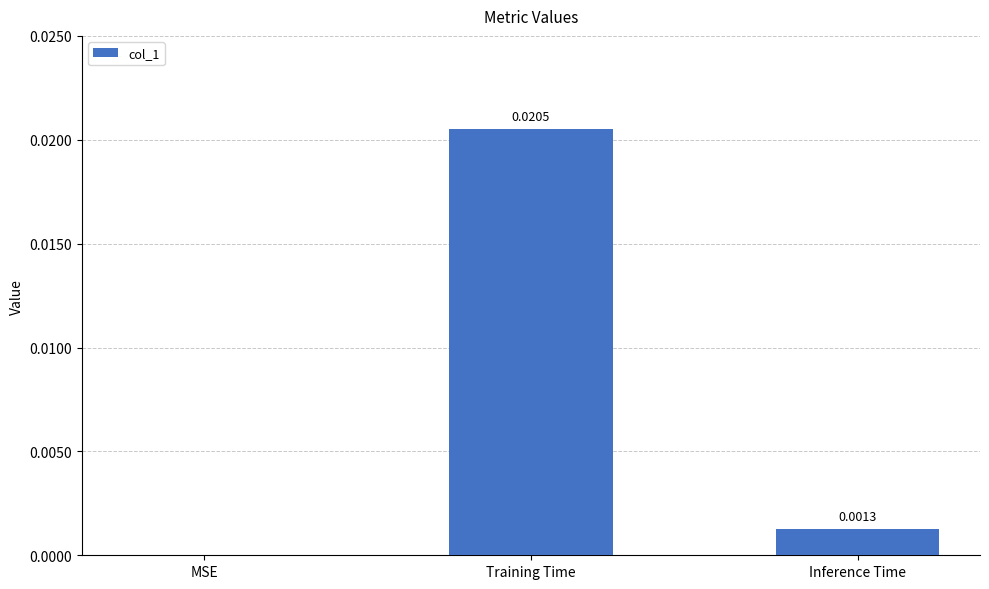

Which has a higher value, Inference Time or MSE?

Inference Time